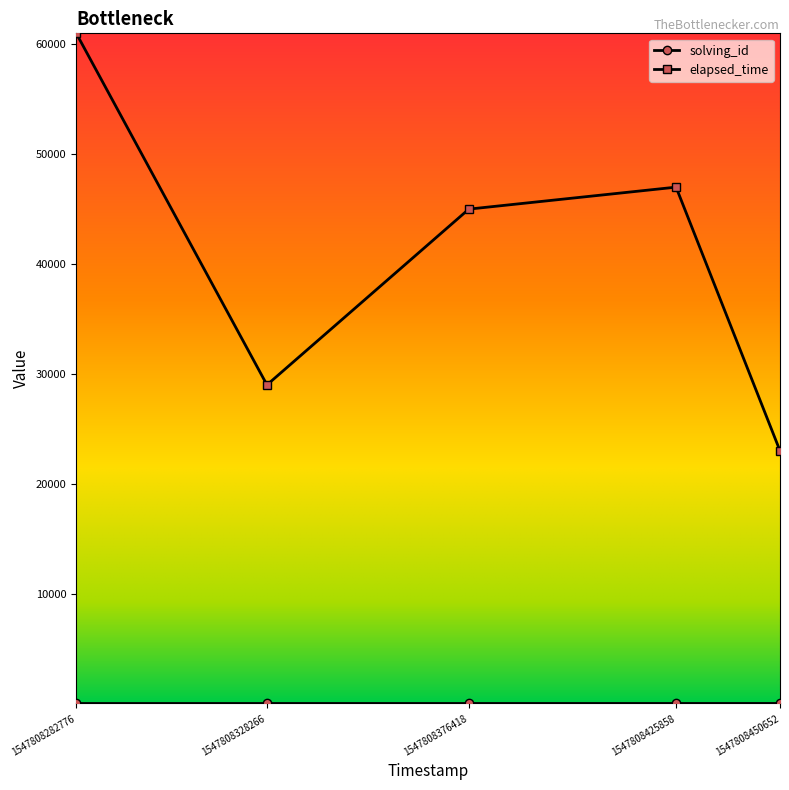

Is it true that elapsed_time equals 29000 at 1547808328266?

True